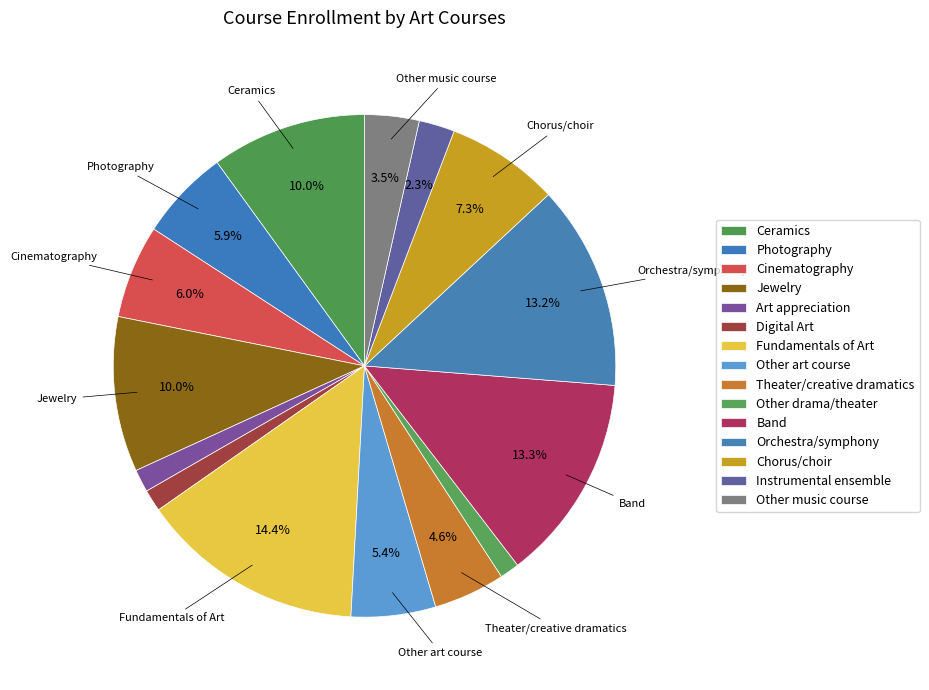

Which slice is the smallest?

Other drama/theater